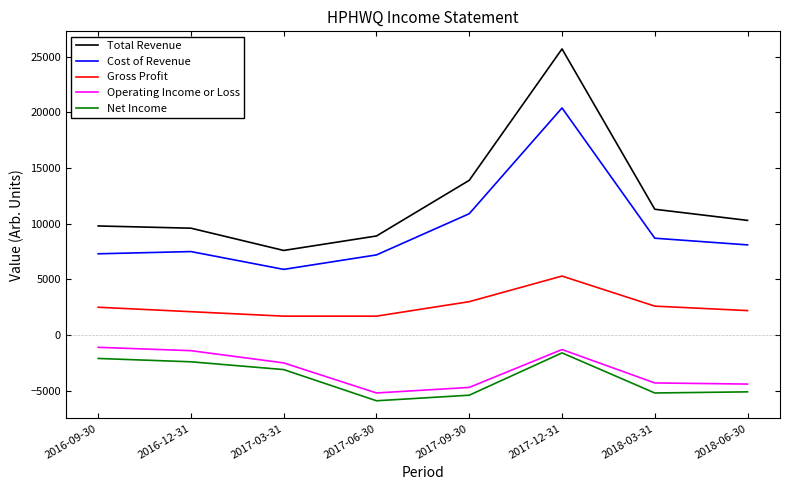

At which label does Operating Income or Loss reach its minimum?

2017-06-30